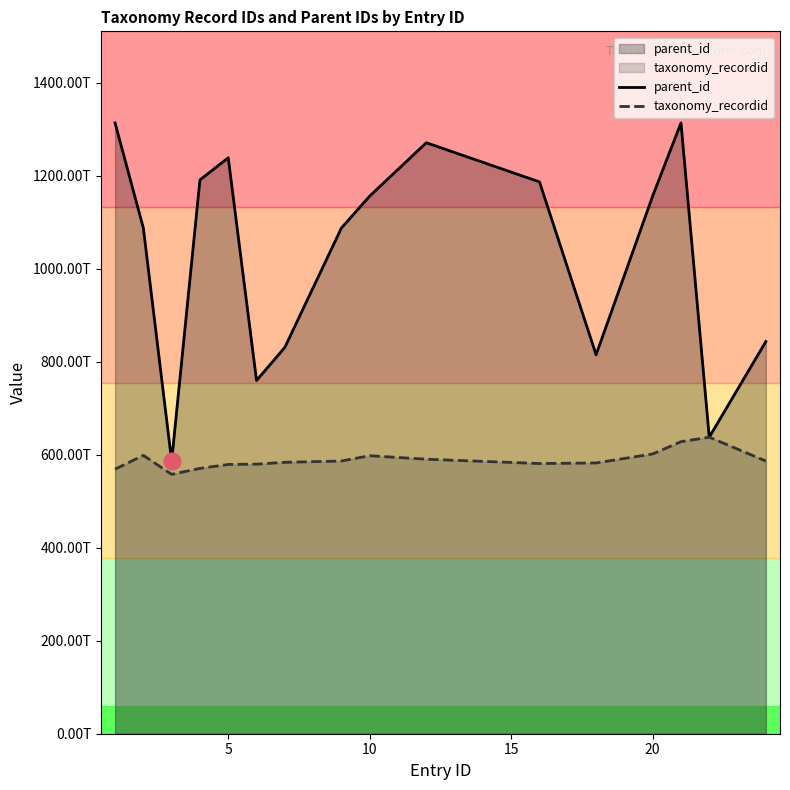

What is the highest value of the parent_id series?

1313.6